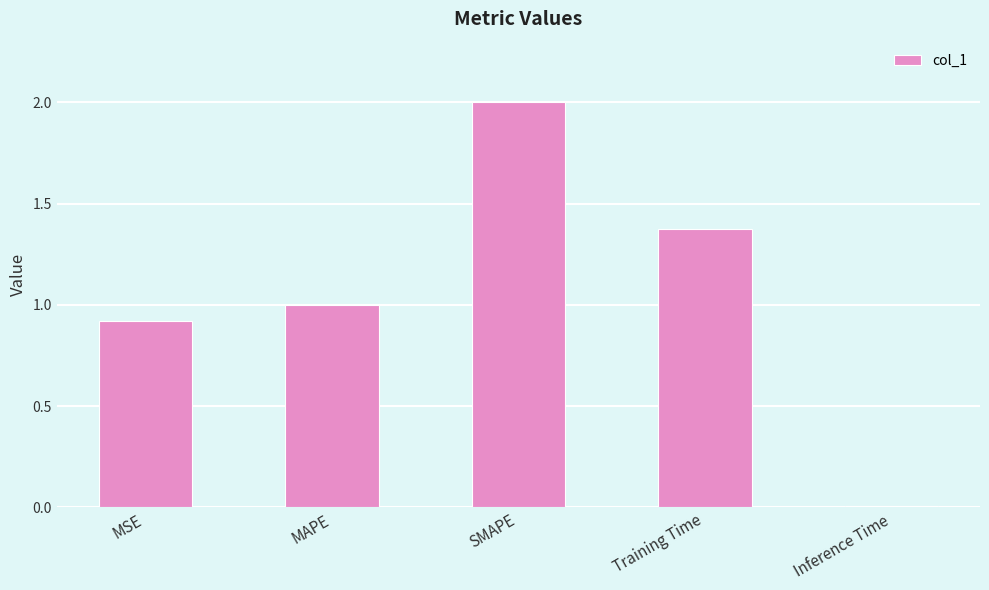

Between Inference Time and Training Time, which is larger?

Training Time